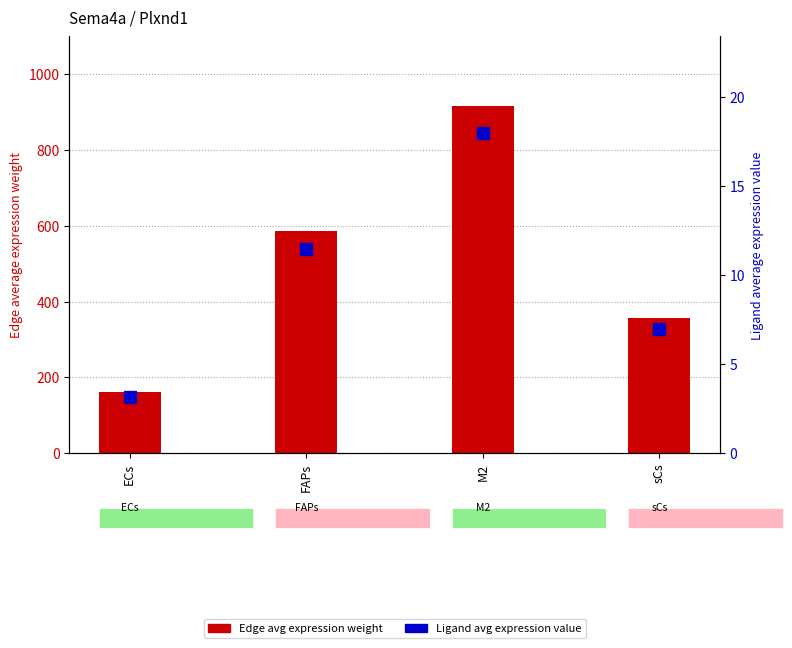

Between ECs and sCs, which series saw the biggest shift?

Edge average expression weight